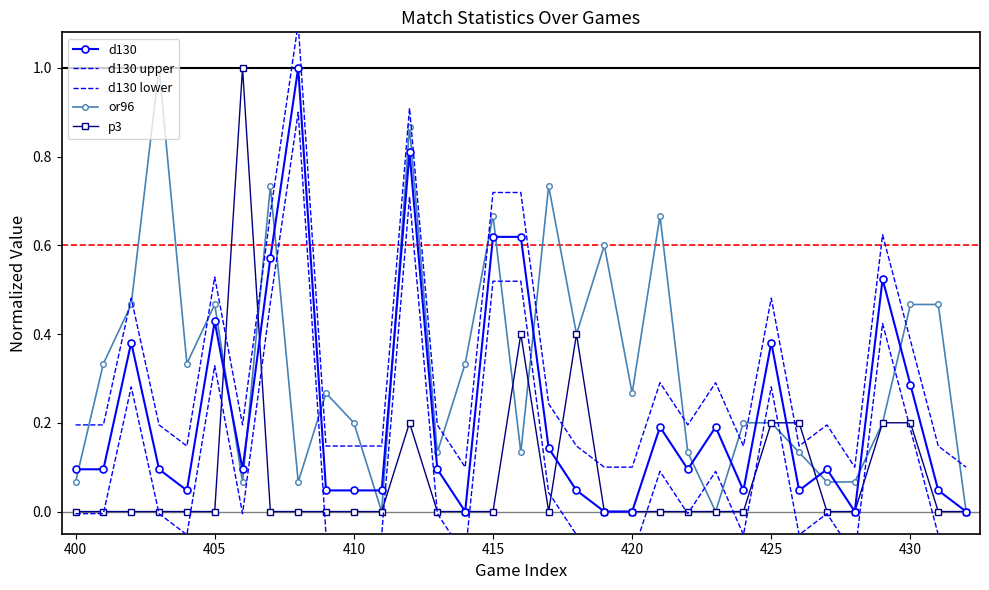

What is the highest value of the p3 series?

1.0